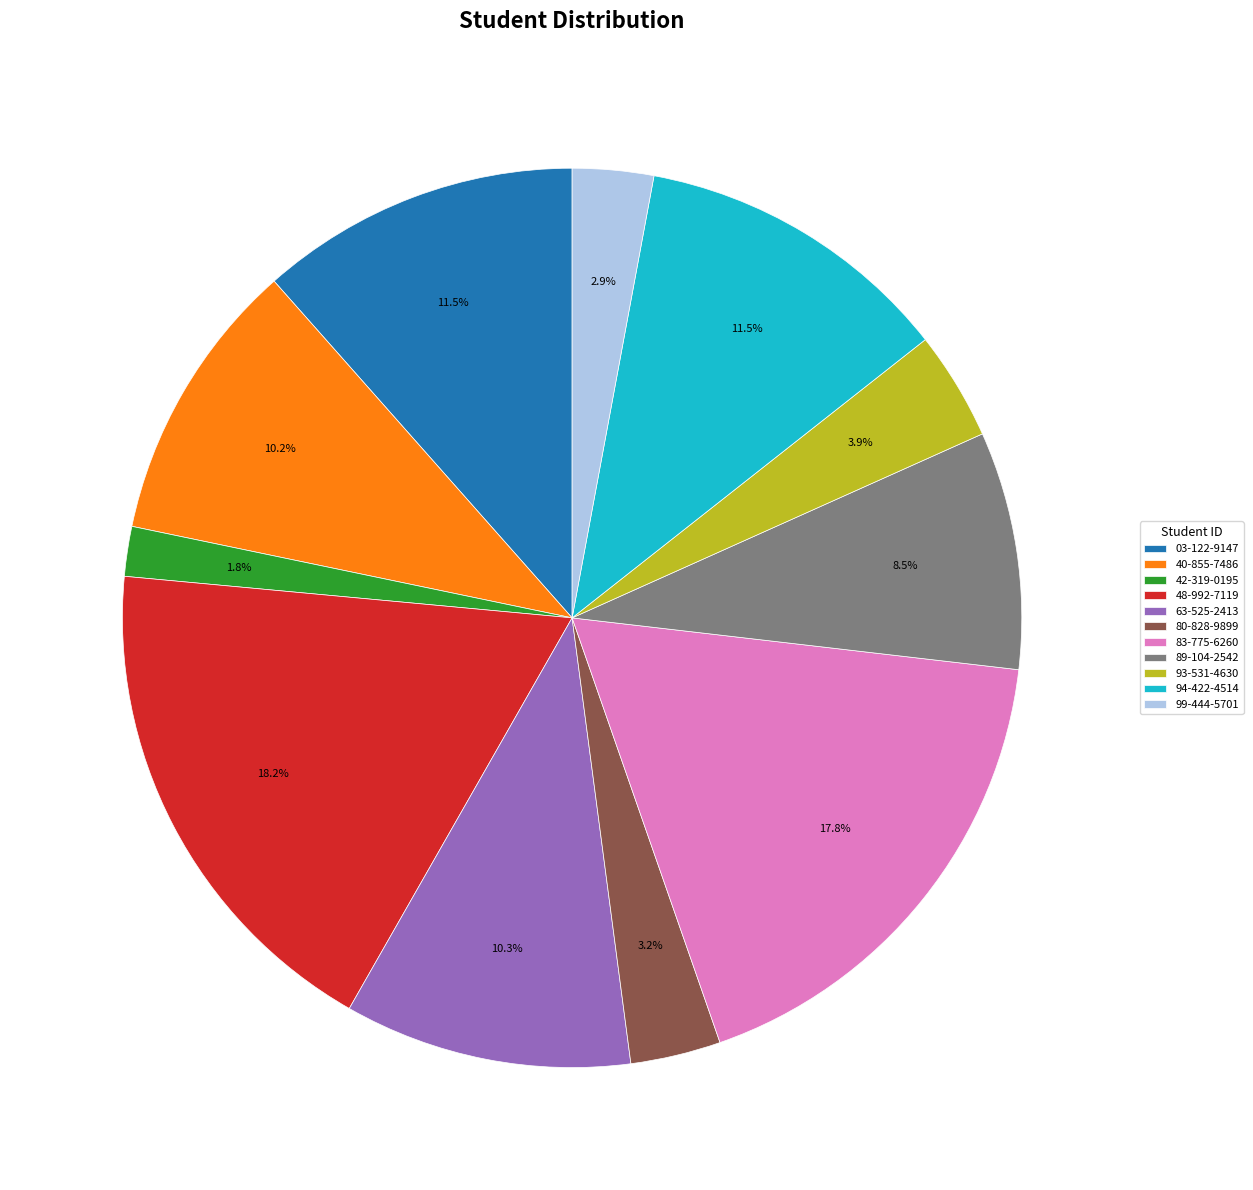

Which has a higher value, 89-104-2542 or 80-828-9899?

89-104-2542